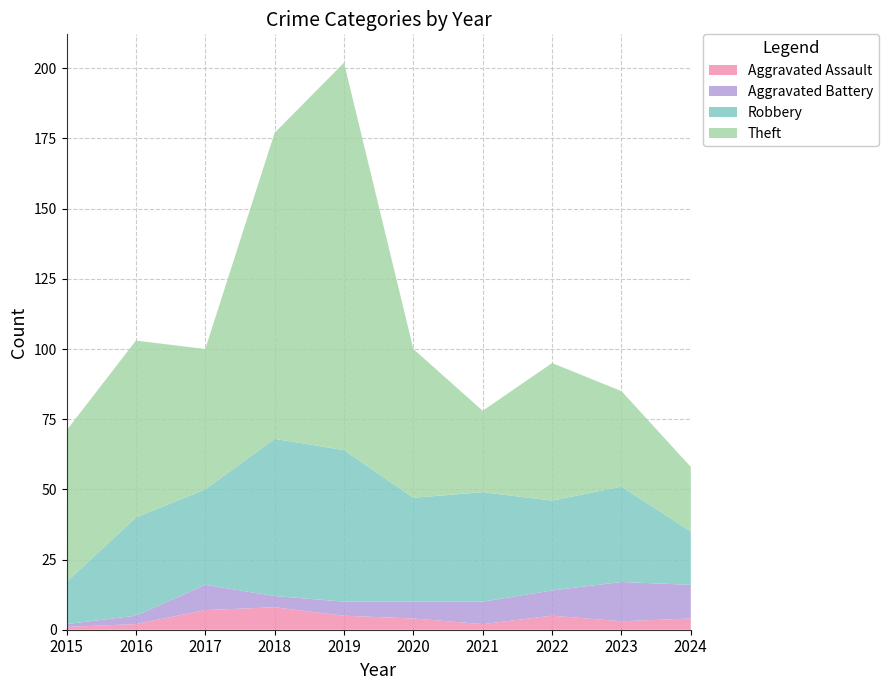

Reading left to right, transcribe all the data shown in this chart.

Aggravated Assault: 1	2	7	8	5	4	2	5	3	4
Aggravated Battery: 1	3	9	4	5	6	8	9	14	12
Robbery: 15	35	34	56	54	37	39	32	34	19
Theft: 54	63	50	109	138	53	29	49	34	23